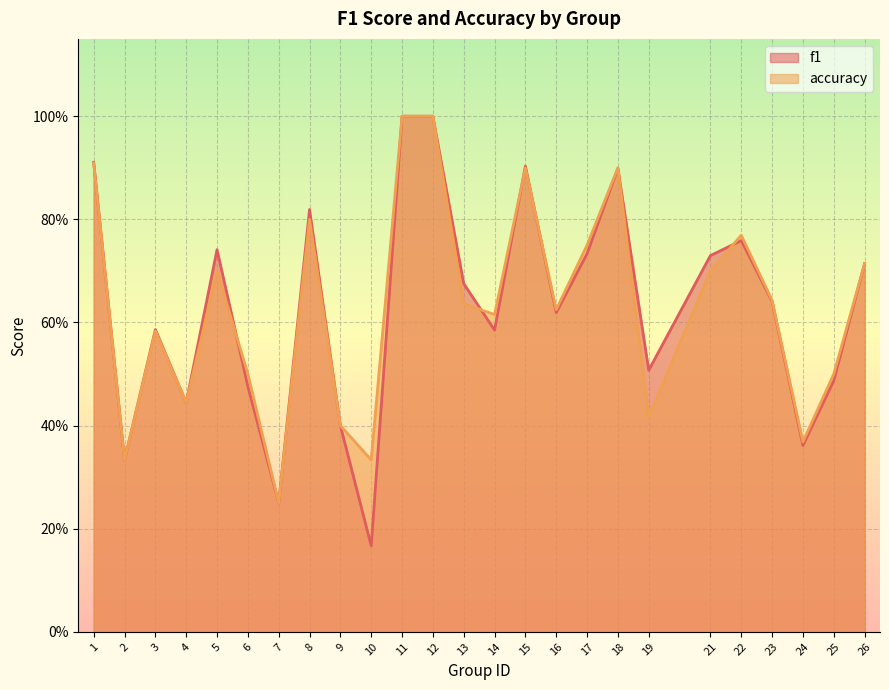

Count the number of data series in this chart.

2